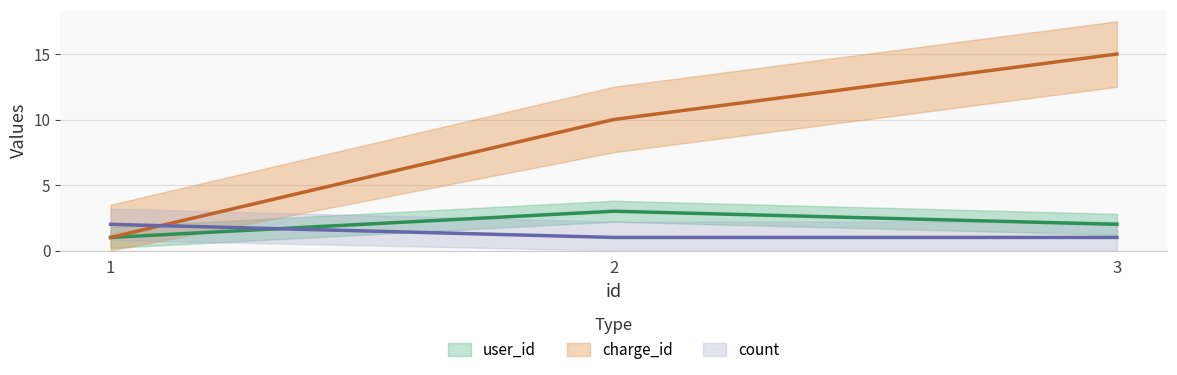

Reading left to right, what are all the values shown in this chart?

user_id: 1=1	2=3	3=2
charge_id: 1=1	2=10	3=15
count: 1=2	2=1	3=1